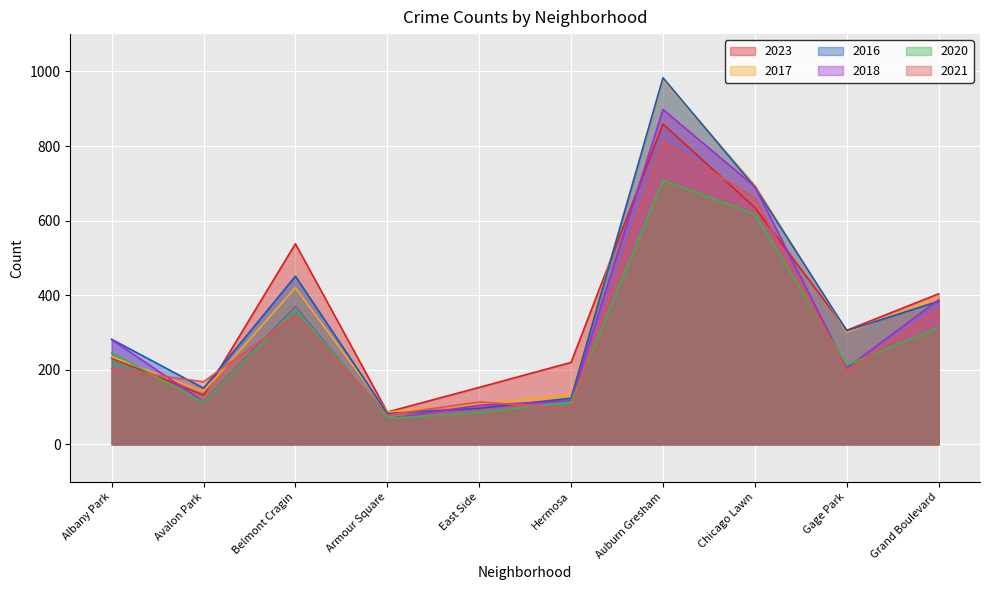

What are all the series names shown in the legend?

2023, 2017, 2016, 2018, 2020, 2021